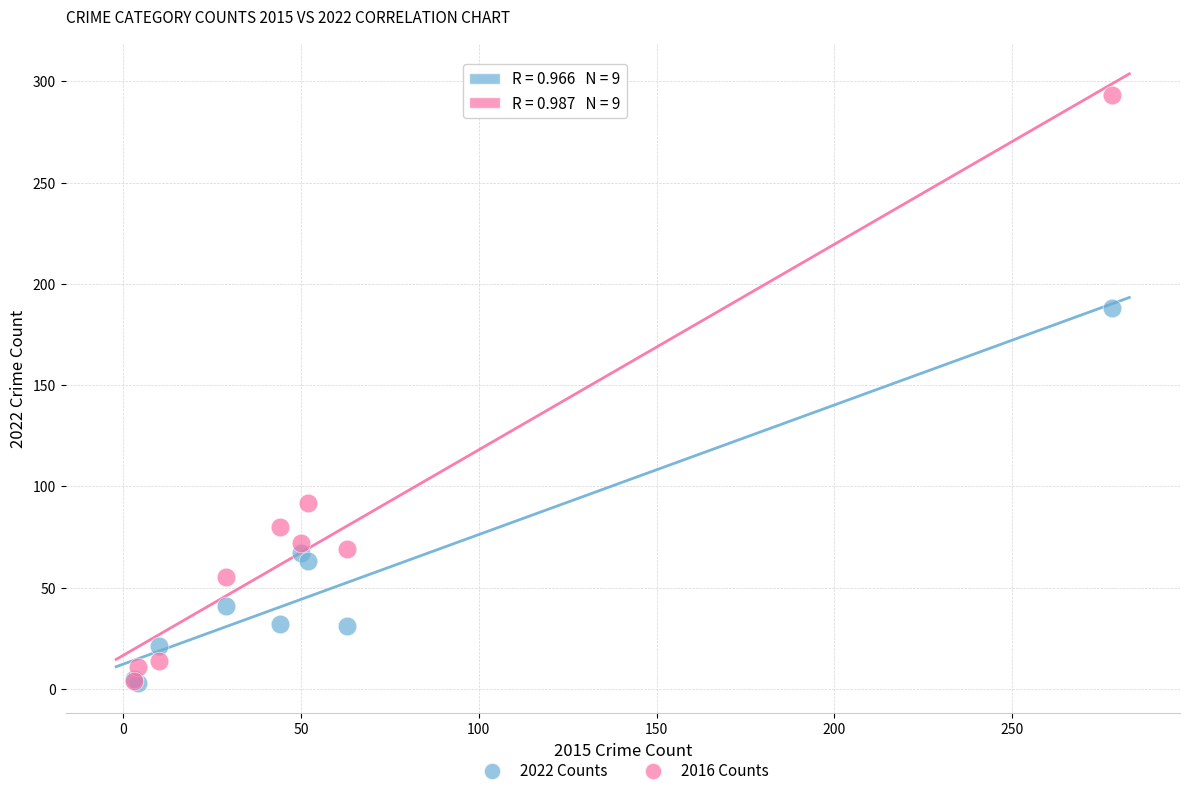

Which series reaches the maximum Y coordinate?

2016 Counts